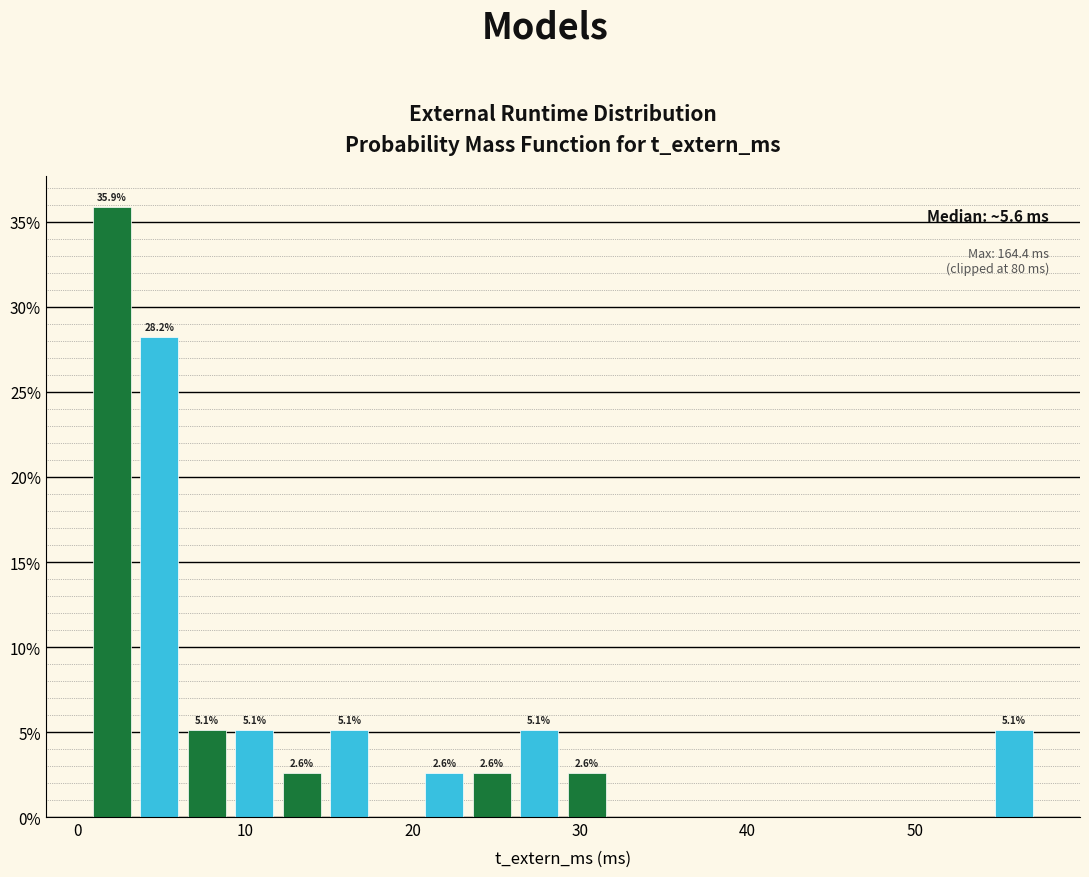

Around what value on the x-axis is the tallest bar? Give the approximate position of its centre, as read against the axis.

2